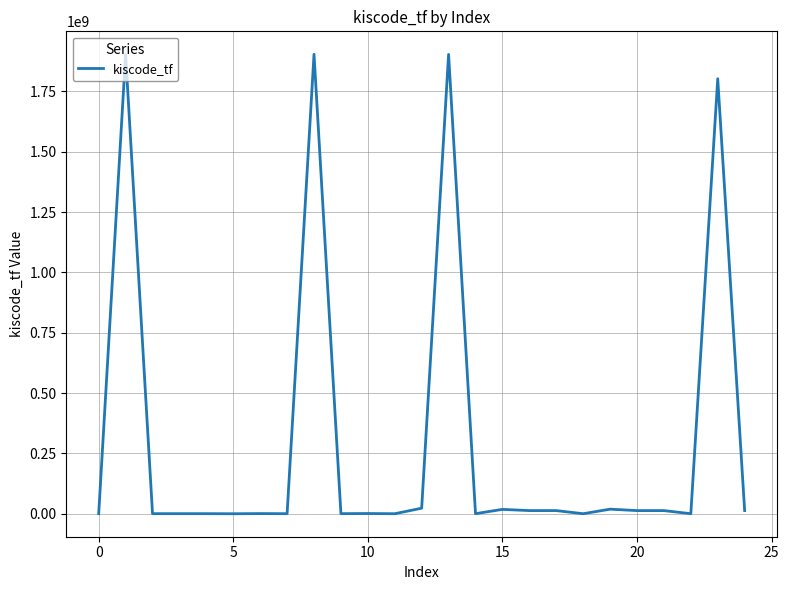

What is the maximum value shown in the chart?

1903408009